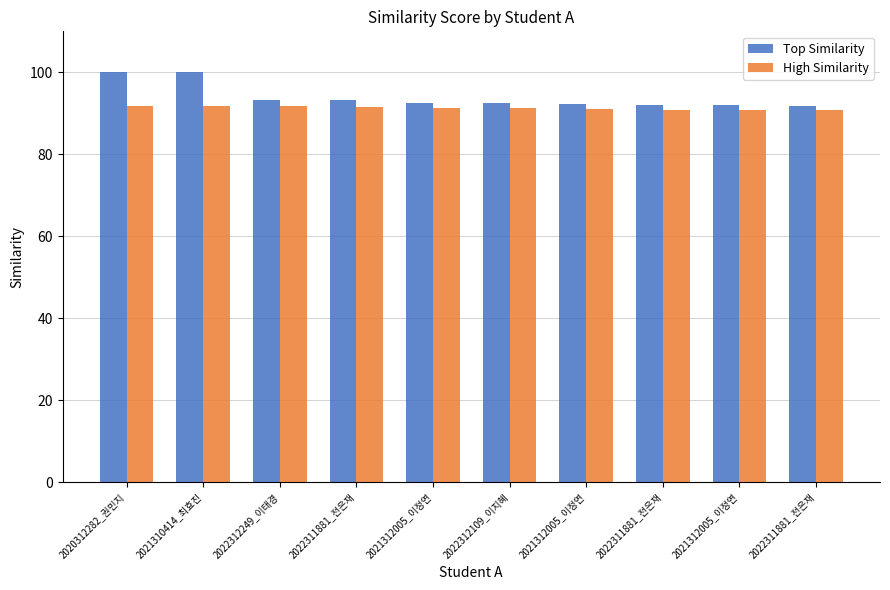

Count the number of categories in the chart.

10